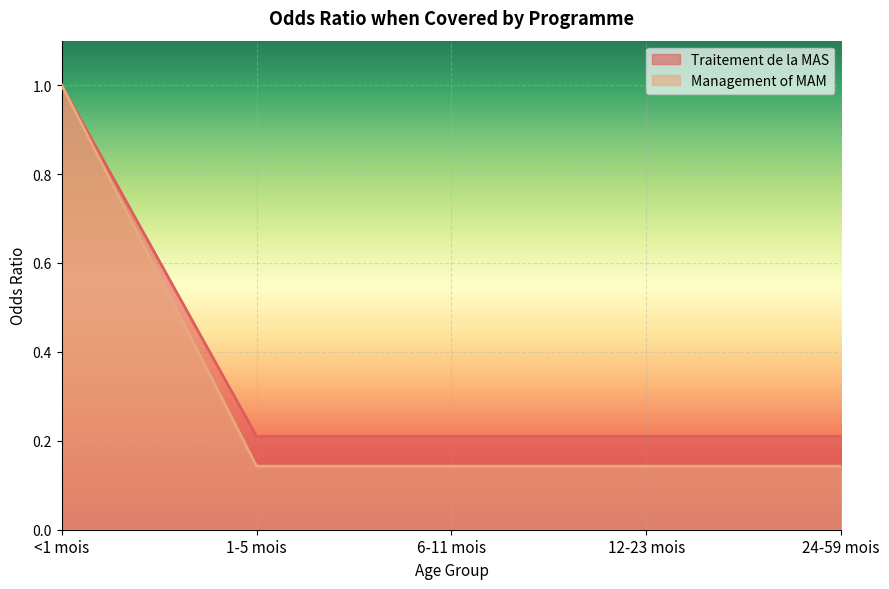

How many Management of MAM values are between 0 and 1?

5